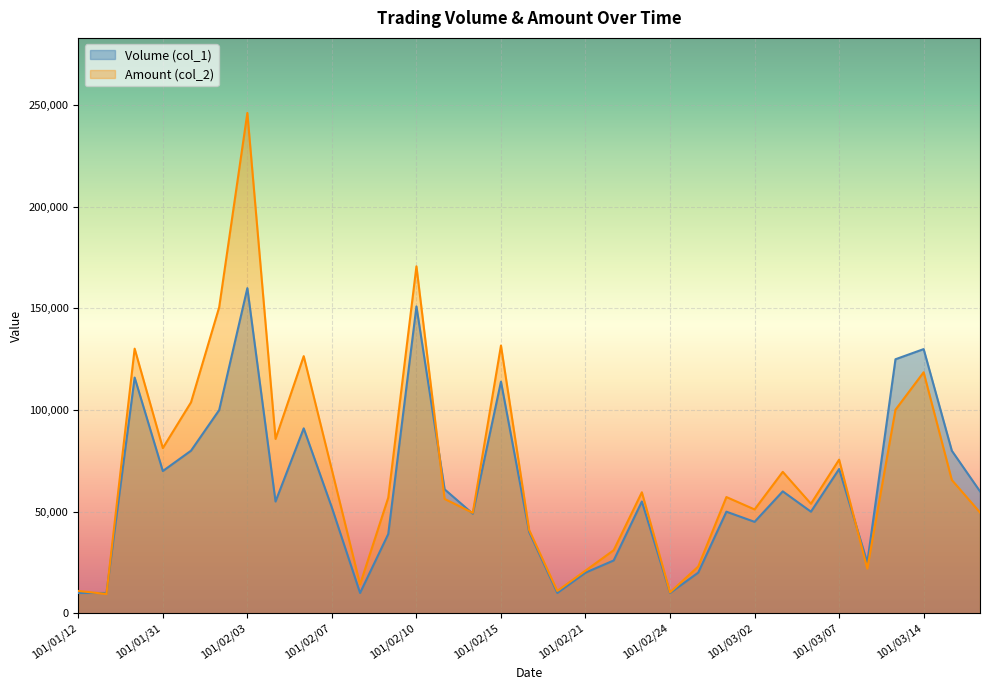

At which label does Amount (col_2) first exceed 57200?

101/01/30